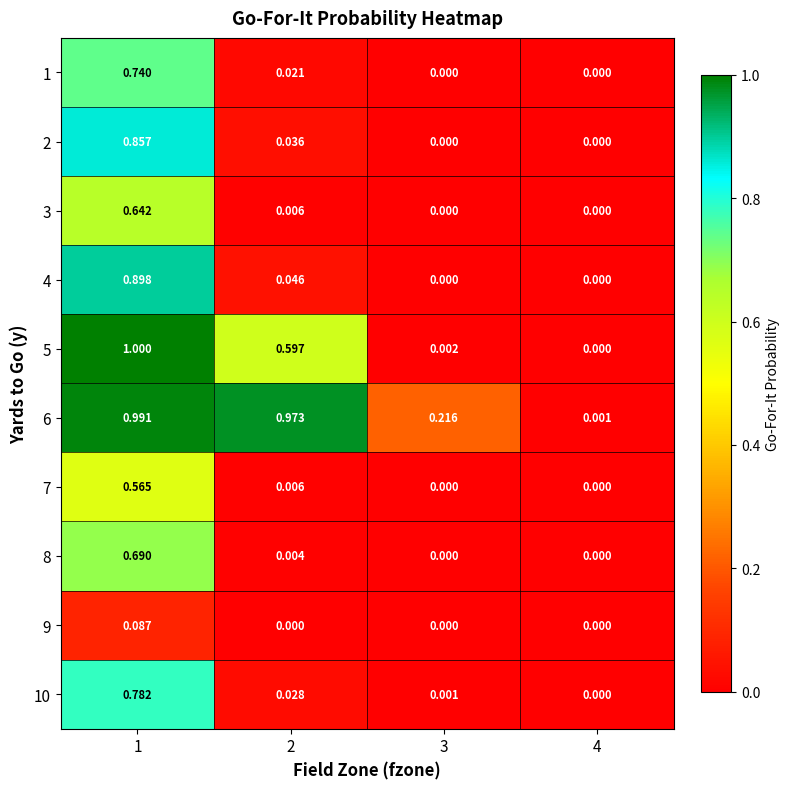

How many values in the 1 series exceed 0?

2